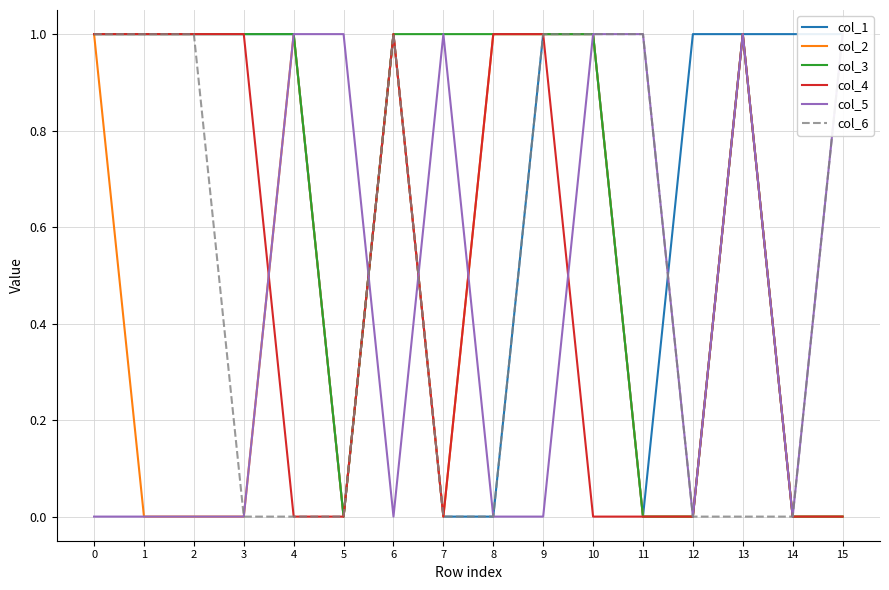

Is it true that col_5 equals 0 at 3?

True